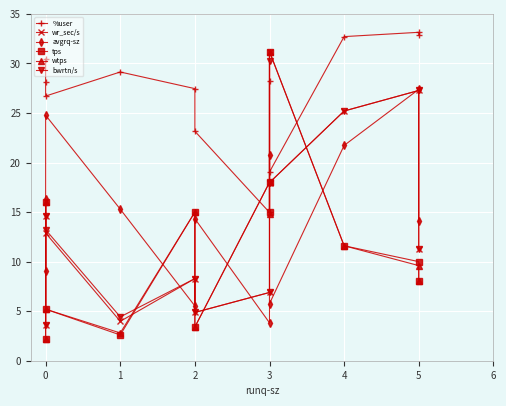

True or false: tps and wtps intersect in this chart.

False